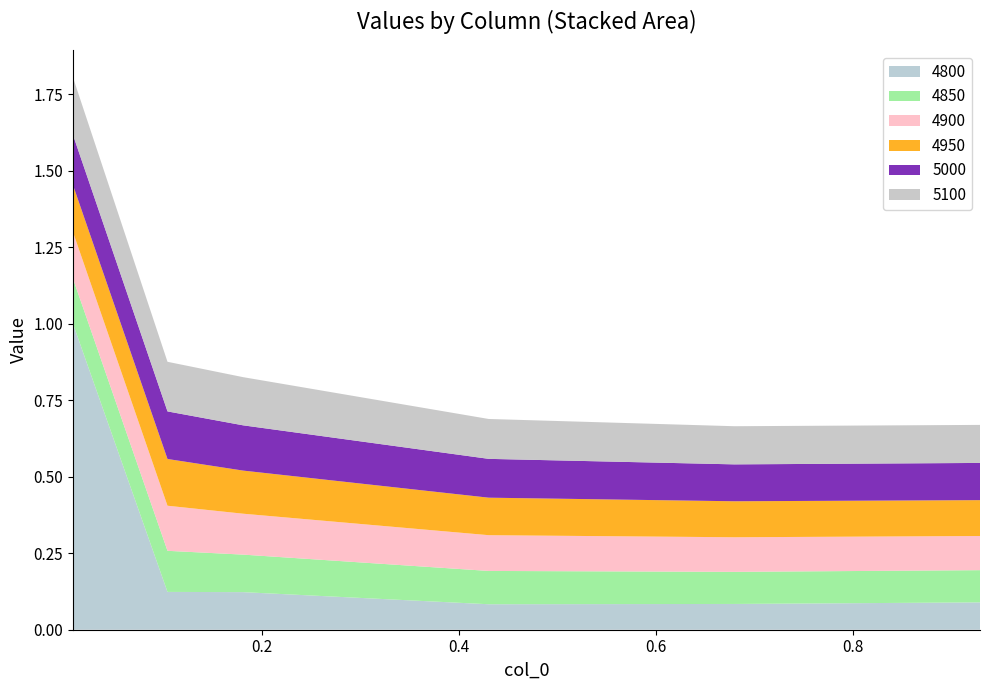

Reading left to right, list all the values displayed in this chart.

4800: 1.0	0.1	0.1	0.1	0.1	0.1
4850: 0.1	0.1	0.1	0.1	0.1	0.1
4900: 0.2	0.1	0.1	0.1	0.1	0.1
4950: 0.2	0.2	0.1	0.1	0.1	0.1
5000: 0.2	0.2	0.1	0.1	0.1	0.1
5100: 0.2	0.2	0.2	0.1	0.1	0.1